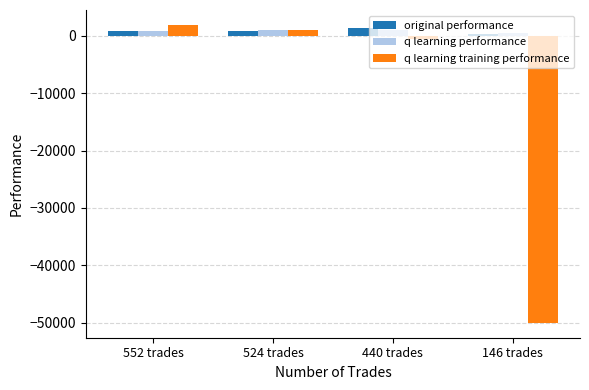

Where does the q learning training performance series first go above 911?

552 trades